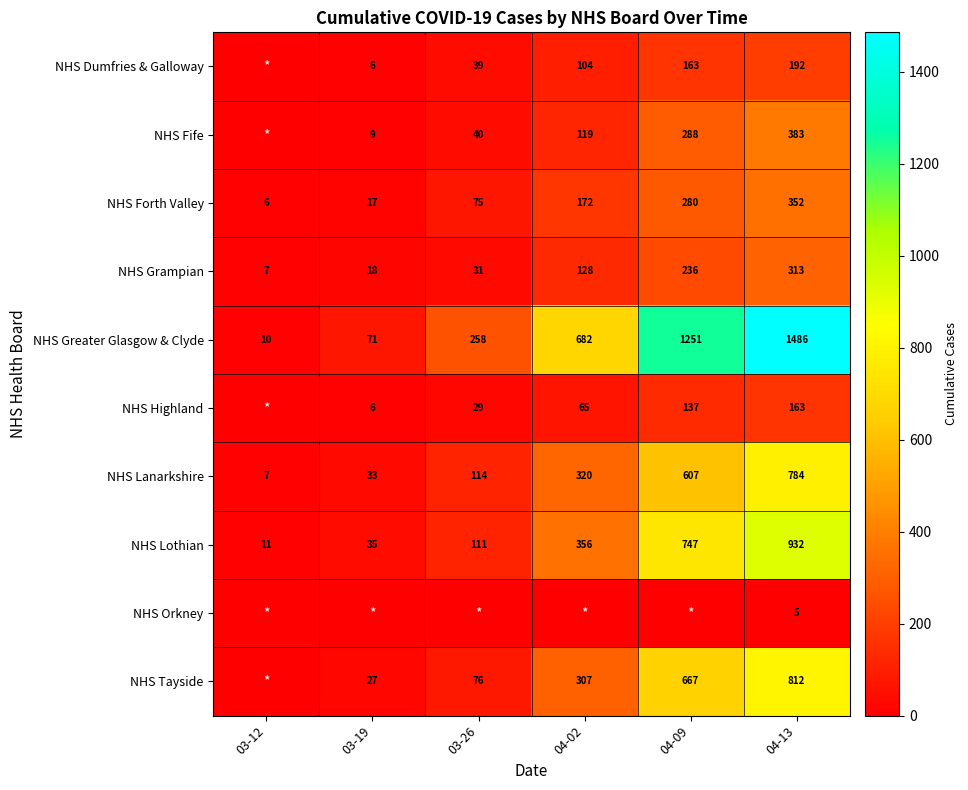

Rank the categories by NHS Greater Glasgow & Clyde value from highest to lowest.

04-13, 04-09, 04-02, 03-26, 03-19, 03-12